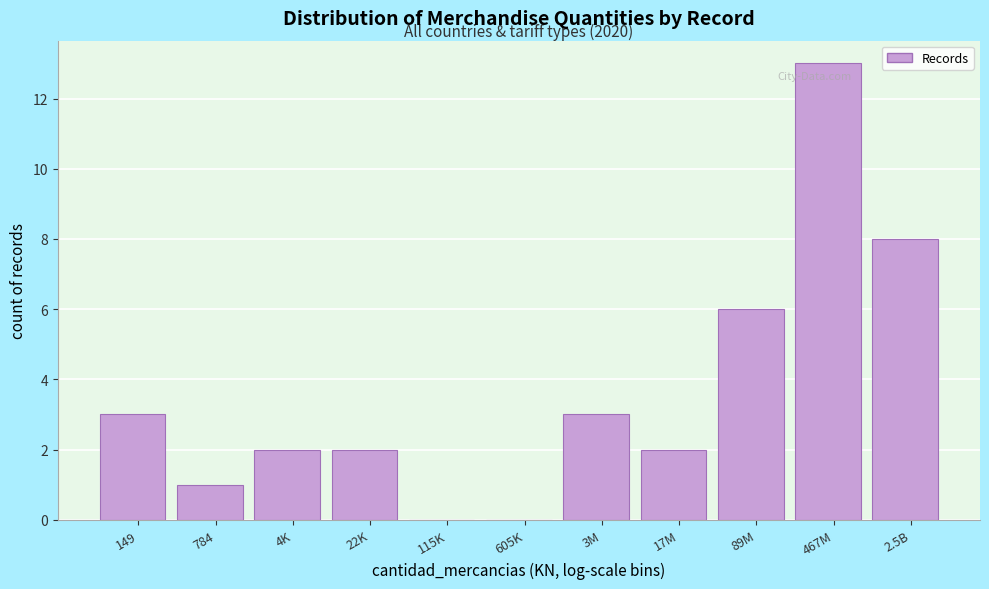

Reading left to right, list all the values displayed in this chart.

149=3	784=1	4K=2	22K=2	115K=0	605K=0	3M=3	17M=2	89M=6	467M=13	2.5B=8